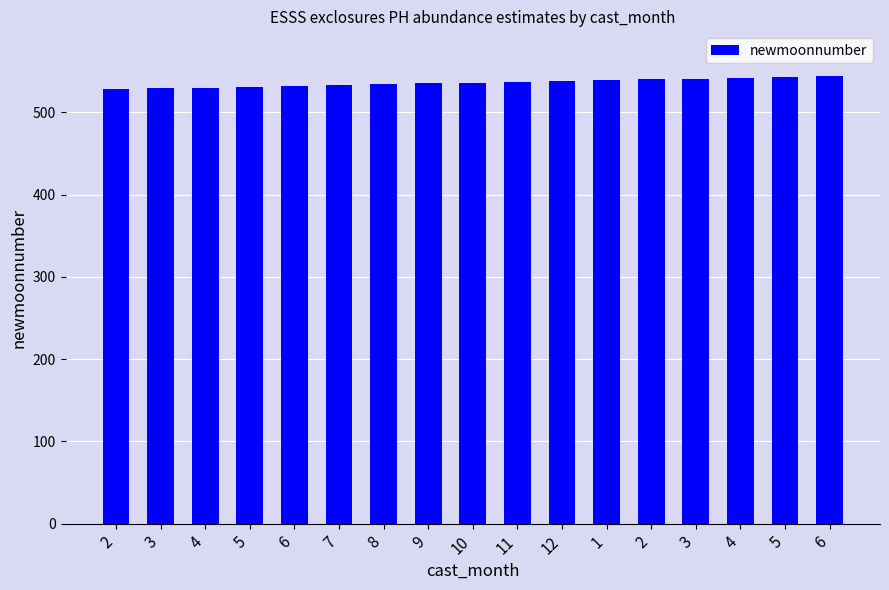

How many bars are there in total?

17